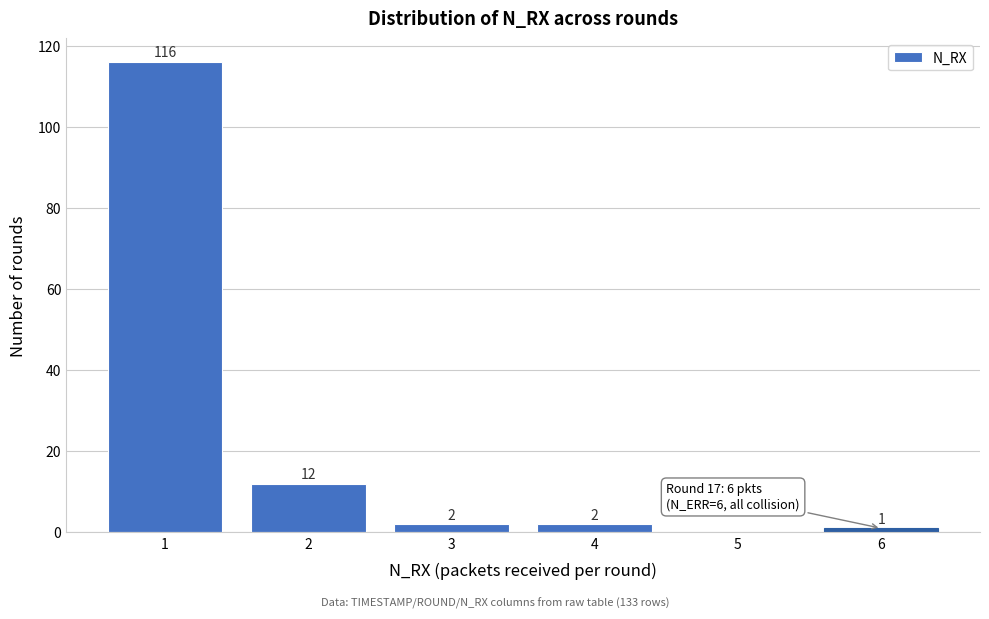

Which range on the x-axis has the tallest bar?

0.5 to 1.5